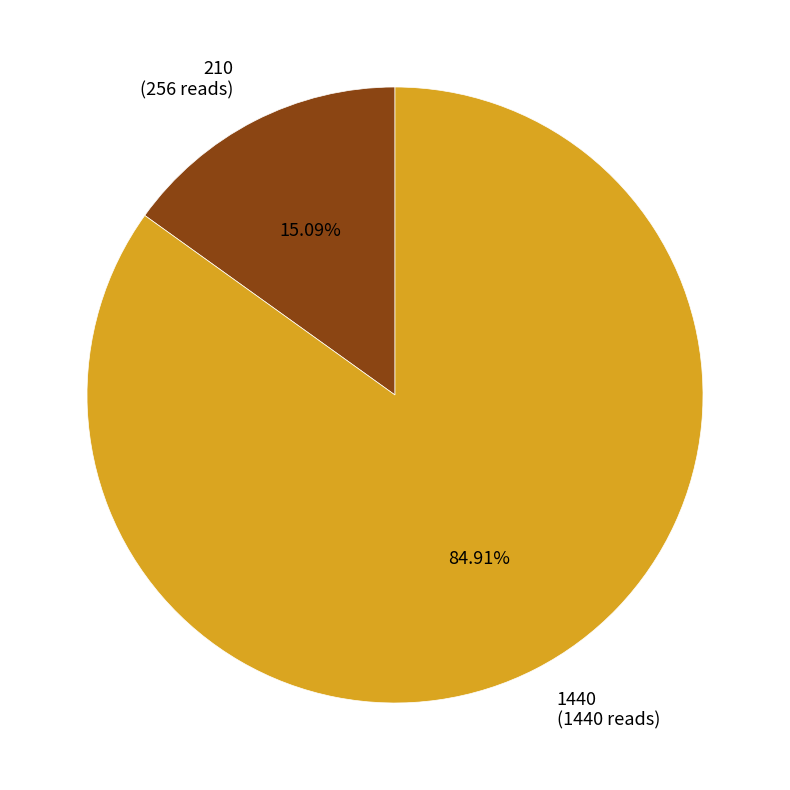

To the nearest percent, what is the average slice percentage?

50%